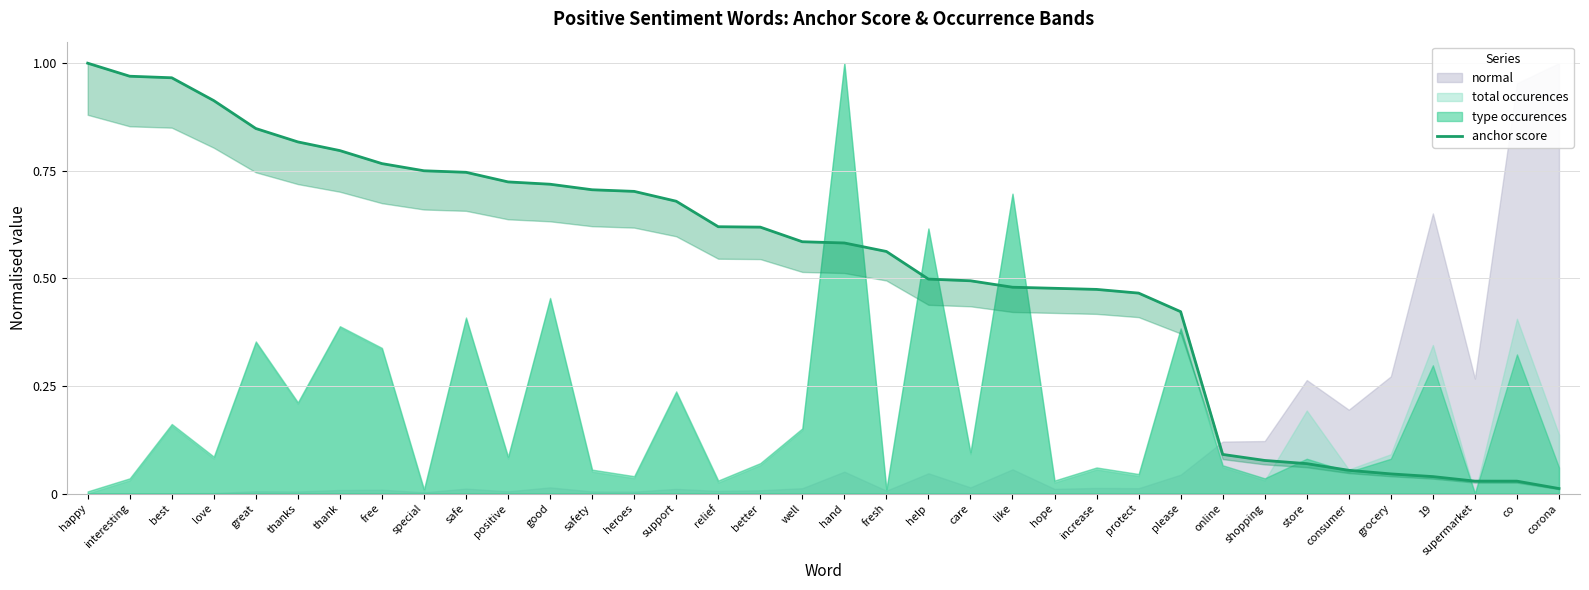

List the labels in order of value, largest first.

happy, interesting, best, love, great, thanks, thank, free, special, safe, positive, good, safety, heroes, support, relief, better, well, hand, fresh, help, care, like, hope, increase, protect, please, online, shopping, store, consumer, grocery, 19, supermarket, co, corona